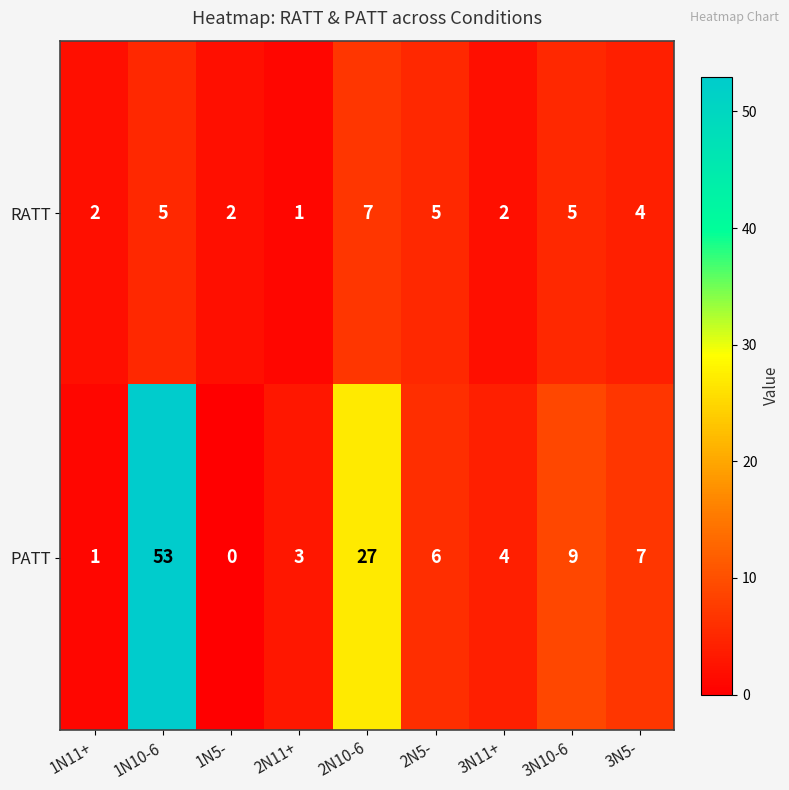

What is the greatest value displayed?

53